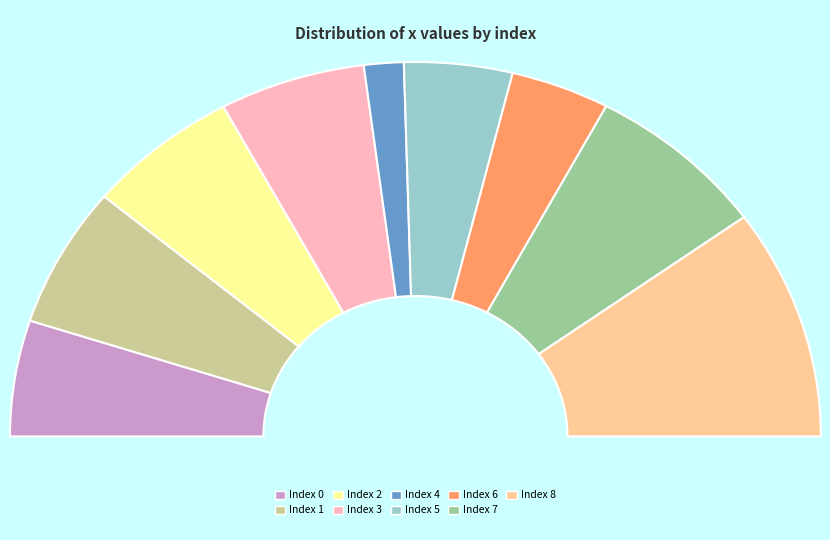

To the nearest percent, what is the difference between the 3 and 1 slice percentages?

1%